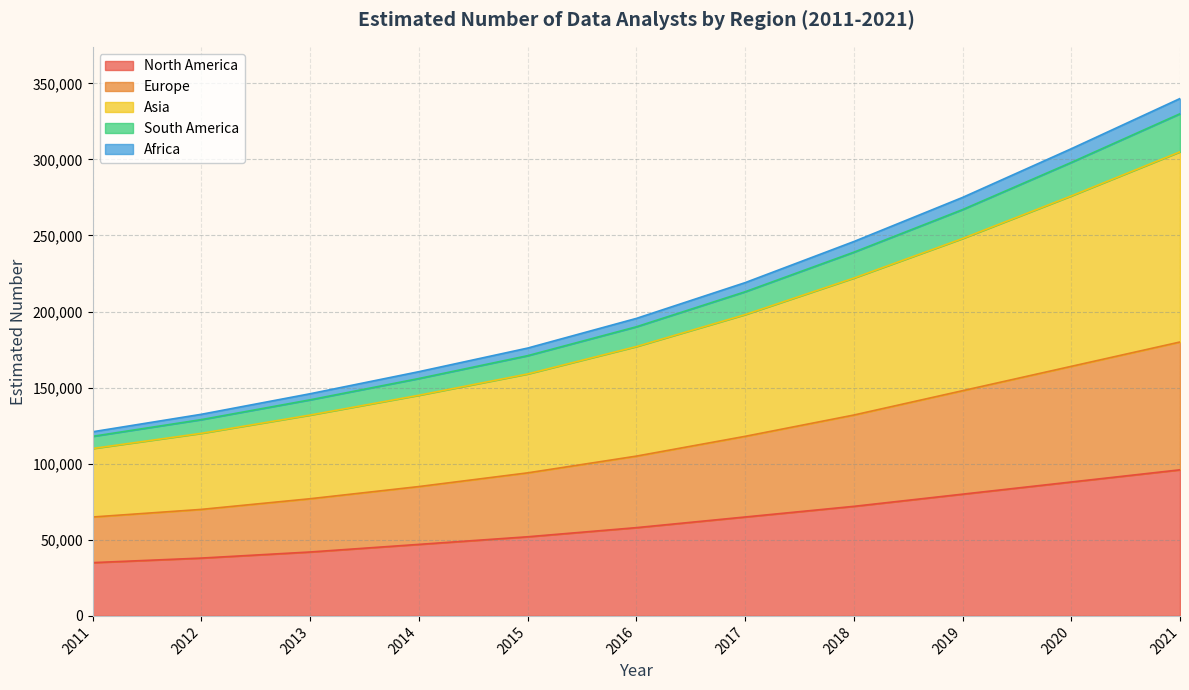

List the labels in order of North America value, largest first.

2021, 2020, 2019, 2018, 2017, 2016, 2015, 2014, 2013, 2012, 2011